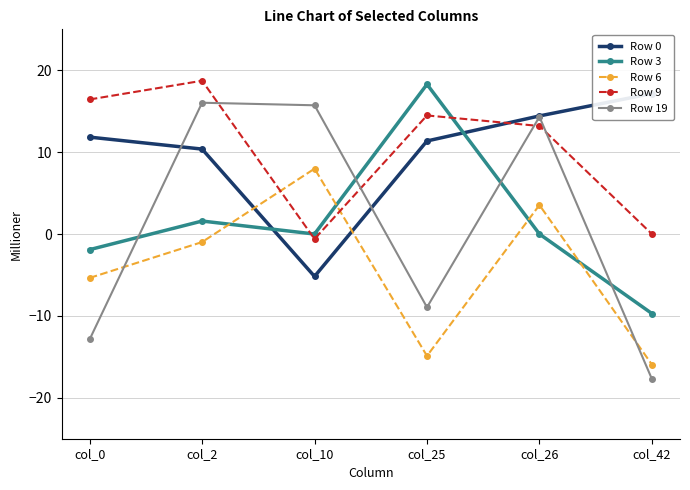

Which category has the highest value in the Row 6 series?

col_10